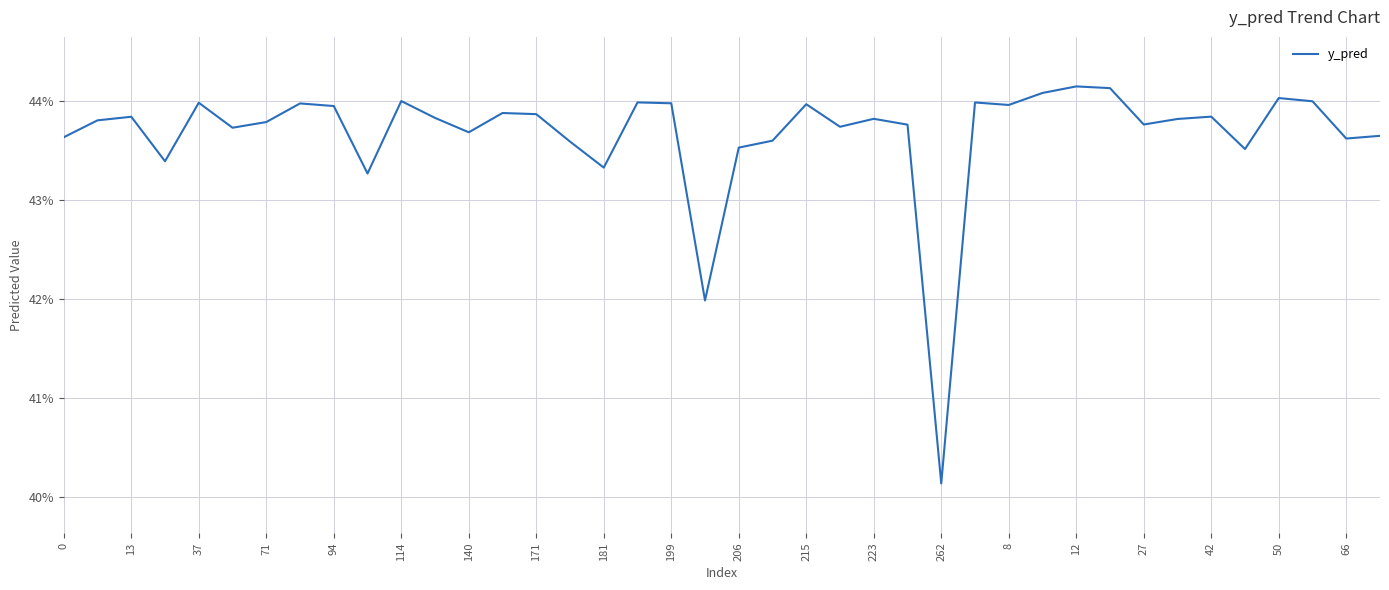

Is this an area chart (filled region under the line)?

No